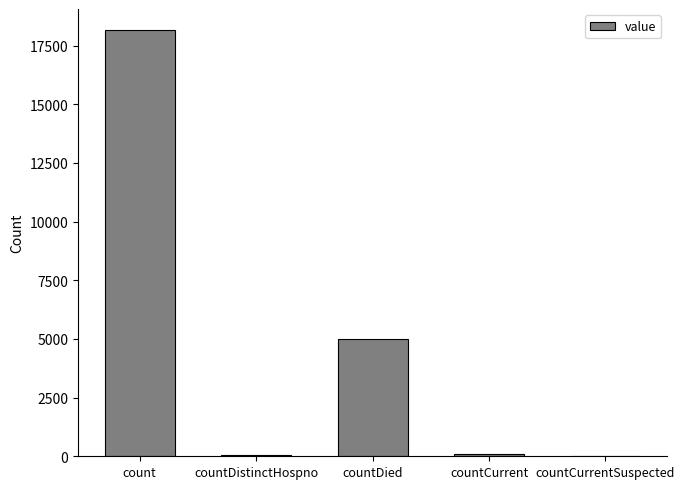

Where does the data first go above 108?

count